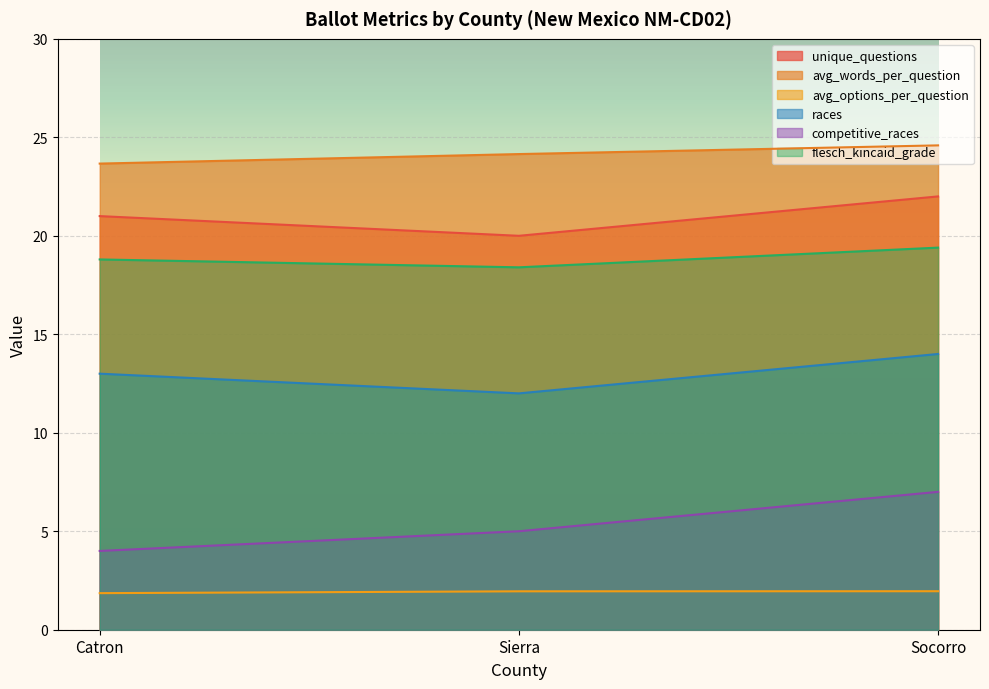

Reading left to right, what are all the values shown in this chart?

unique_questions: Catron=21.0	Sierra=20.0	Socorro=22.0
avg_words_per_question: Catron=23.7	Sierra=24.1	Socorro=24.6
avg_options_per_question: Catron=1.9	Sierra=1.9	Socorro=2.0
races: Catron=13.0	Sierra=12.0	Socorro=14.0
competitive_races: Catron=4.0	Sierra=5.0	Socorro=7.0
flesch_kincaid_grade: Catron=18.8	Sierra=18.4	Socorro=19.4